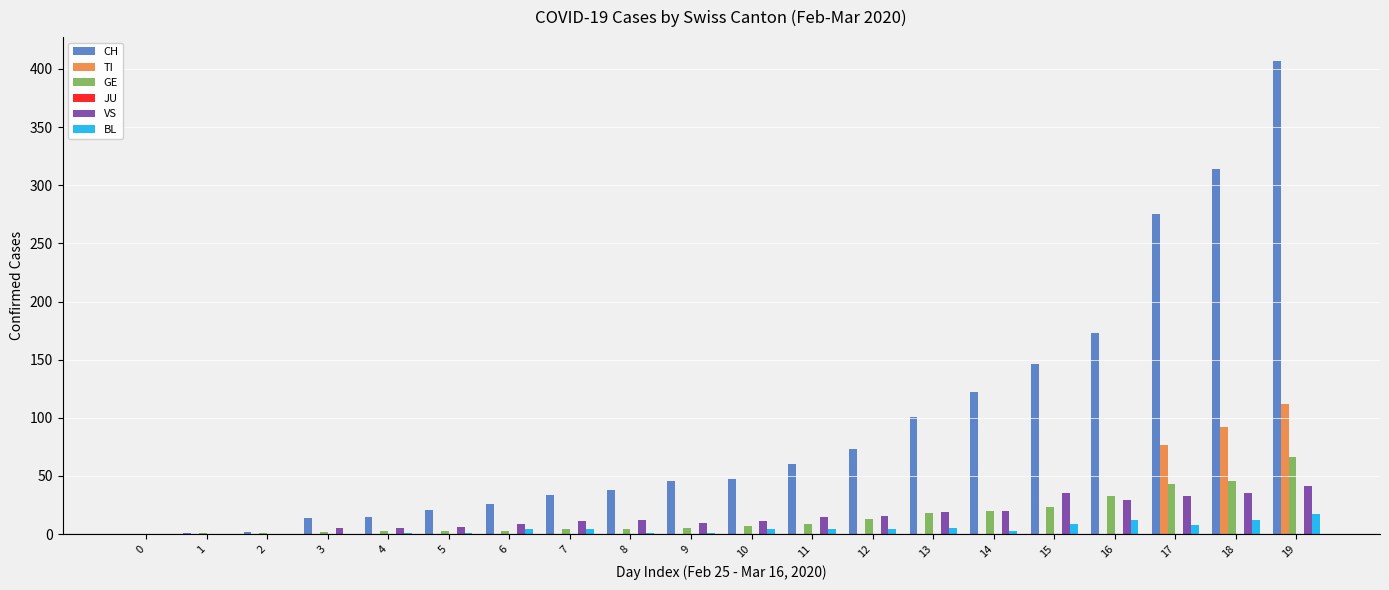

The TI series shows 0 at 11. True or false?

True